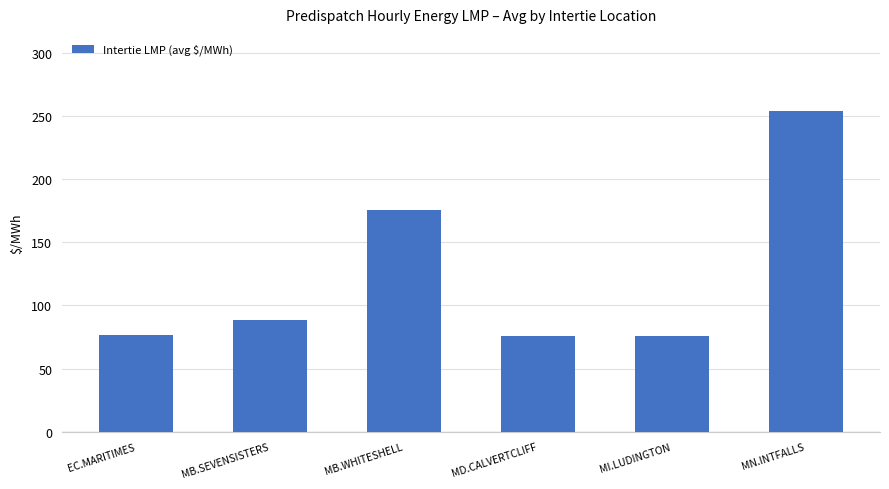

What is the difference between the values at MD.CALVERTCLIFF and EC.MARITIMES?

0.1